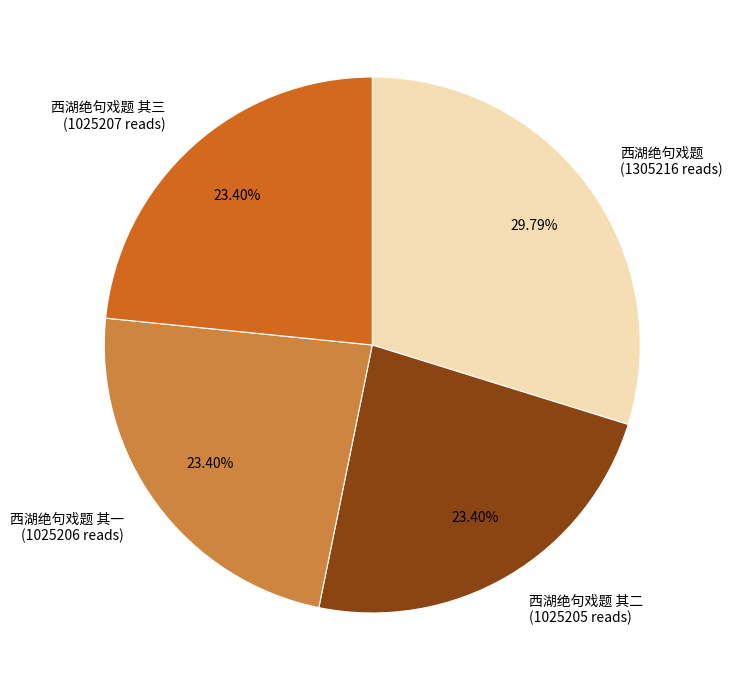

Between 西湖绝句戏题 (1305216 reads) and 西湖绝句戏题 其二 (1025205 reads), which is larger?

西湖绝句戏题 (1305216 reads)